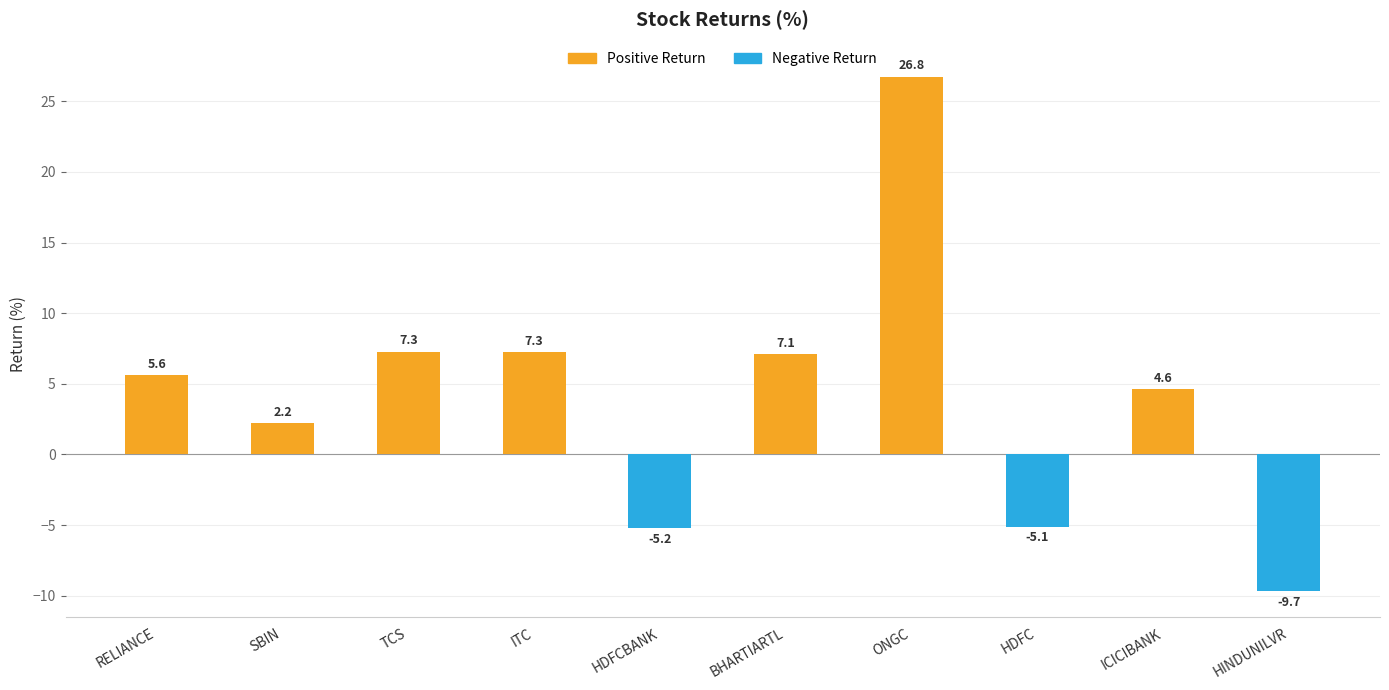

Which category has the lowest value across all series?

HINDUNILVR